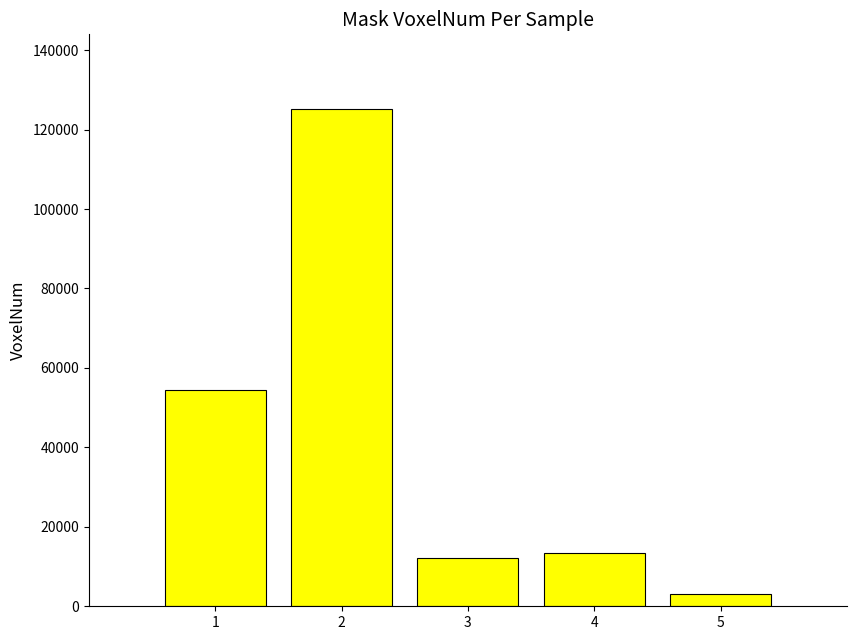

The value at 1 is 92088. True or false?

False